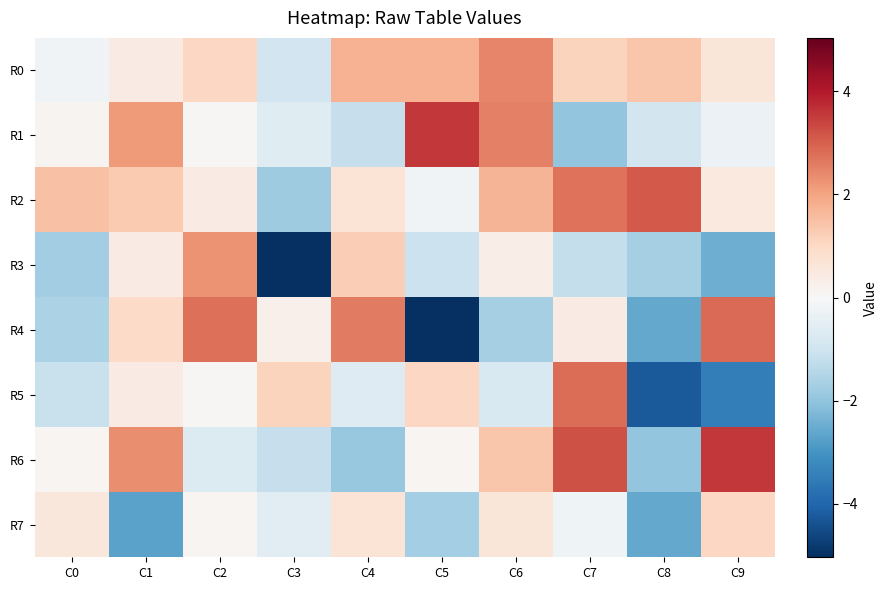

Reading right to left, what are all the values shown in this chart?

R0: C9=0.6	C8=1.4	C7=1.1	C6=2.5	C5=1.8	C4=1.7	C3=-1.0	C2=1.0	C1=0.4	C0=-0.2
R1: C9=-0.3	C8=-0.9	C7=-2.0	C6=2.5	C5=3.6	C4=-1.2	C3=-0.6	C2=0.1	C1=2.1	C0=0.2
R2: C9=0.5	C8=3.1	C7=2.7	C6=1.7	C5=-0.2	C4=0.7	C3=-1.8	C2=0.4	C1=1.3	C0=1.5
R3: C9=-2.5	C8=-1.7	C7=-1.2	C6=0.3	C5=-1.1	C4=1.2	C3=-5.0	C2=2.3	C1=0.4	C0=-1.8
R4: C9=2.8	C8=-2.6	C7=0.4	C6=-1.7	C5=-5.0	C4=2.6	C3=0.3	C2=2.8	C1=1.0	C0=-1.6
R5: C9=-3.5	C8=-4.2	C7=2.8	C6=-0.8	C5=1.0	C4=-0.6	C3=1.1	C2=0.1	C1=0.4	C0=-1.1
R6: C9=3.6	C8=-2.0	C7=3.2	C6=1.4	C5=0.1	C4=-1.9	C3=-1.1	C2=-0.7	C1=2.3	C0=0.1
R7: C9=1.0	C8=-2.6	C7=-0.2	C6=0.6	C5=-1.7	C4=0.7	C3=-0.5	C2=0.1	C1=-2.7	C0=0.6